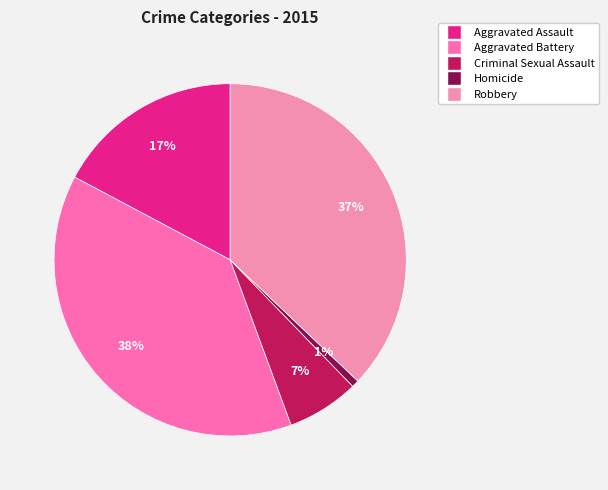

Is Aggravated Battery the majority of the pie?

No